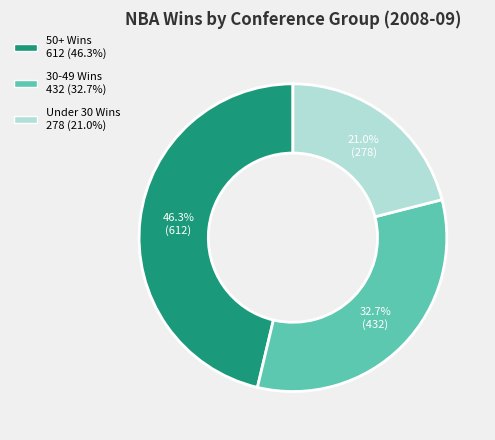

Is there a majority slice in this chart?

No